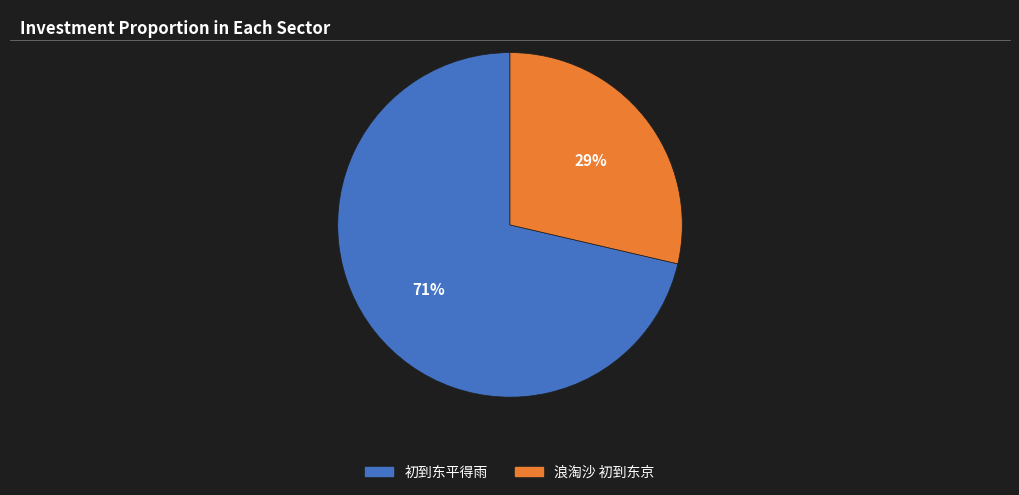

What percentage is the 初到东平得雨 slice, to the nearest percent?

71%